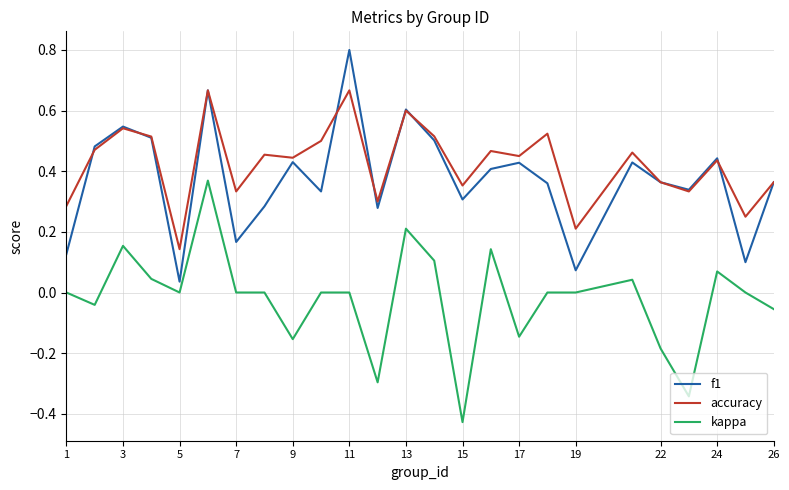

True or false: accuracy has more than 0 points higher than both neighbors.

True